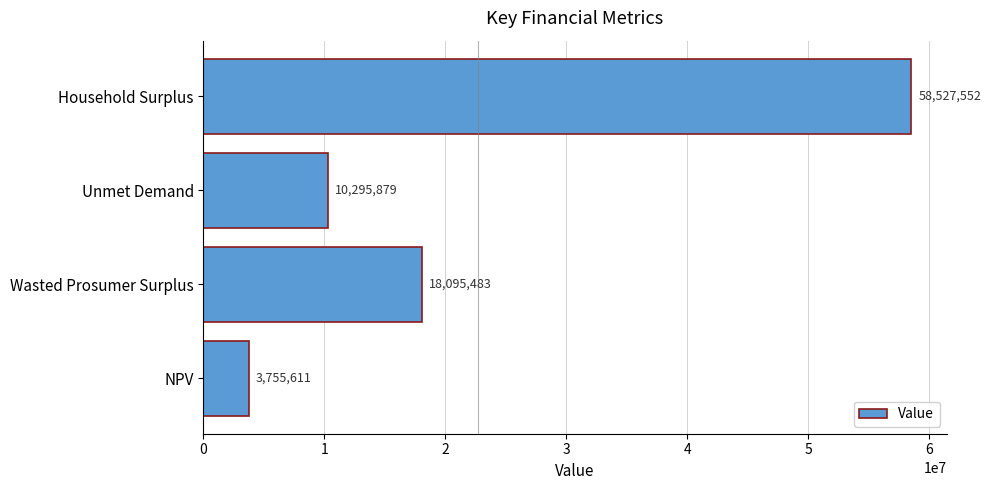

What is the sum of the values at Wasted Prosumer Surplus and Unmet Demand?

28391362.0